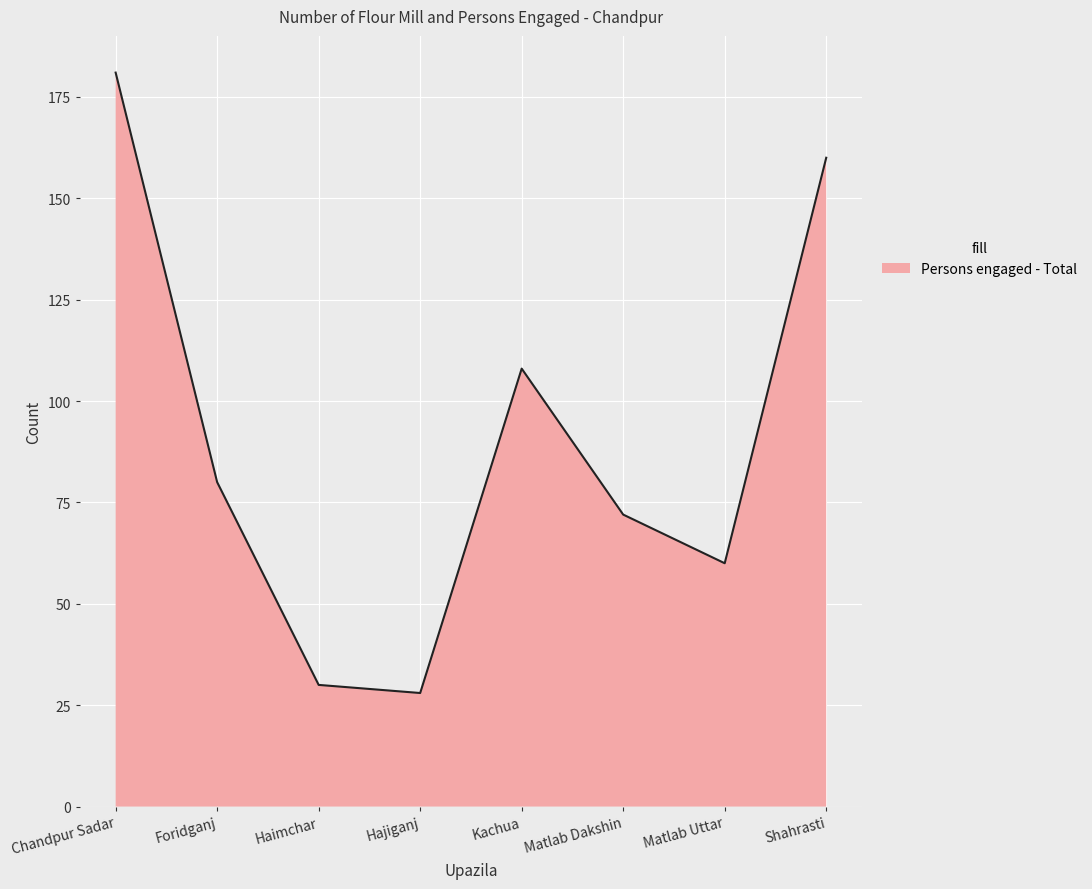

What value does the data have at Hajiganj, to the nearest 10?

30